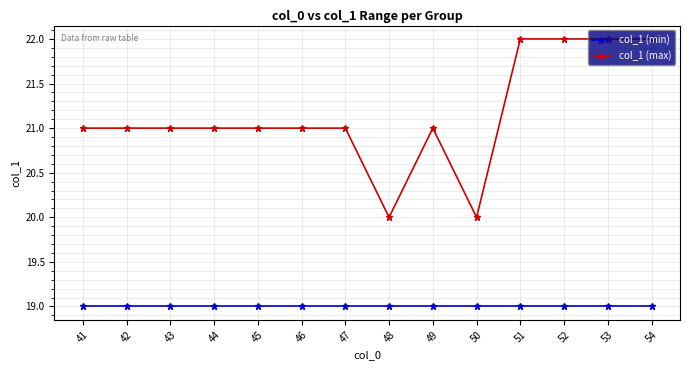

Is it true that col_1 (min) equals 27 at 50?

False